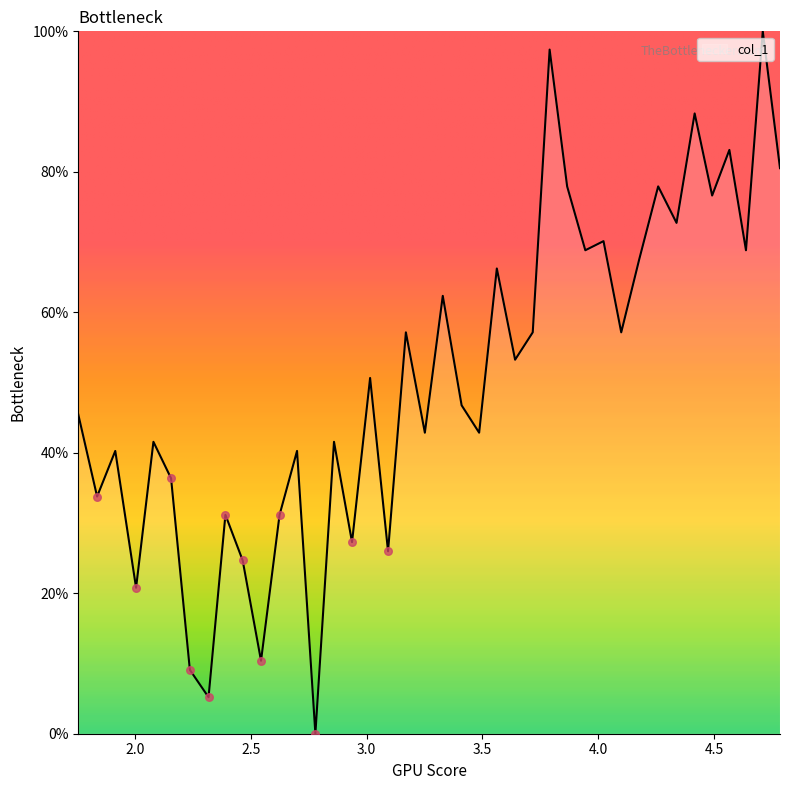

What is the maximum value shown in the chart?

100.0